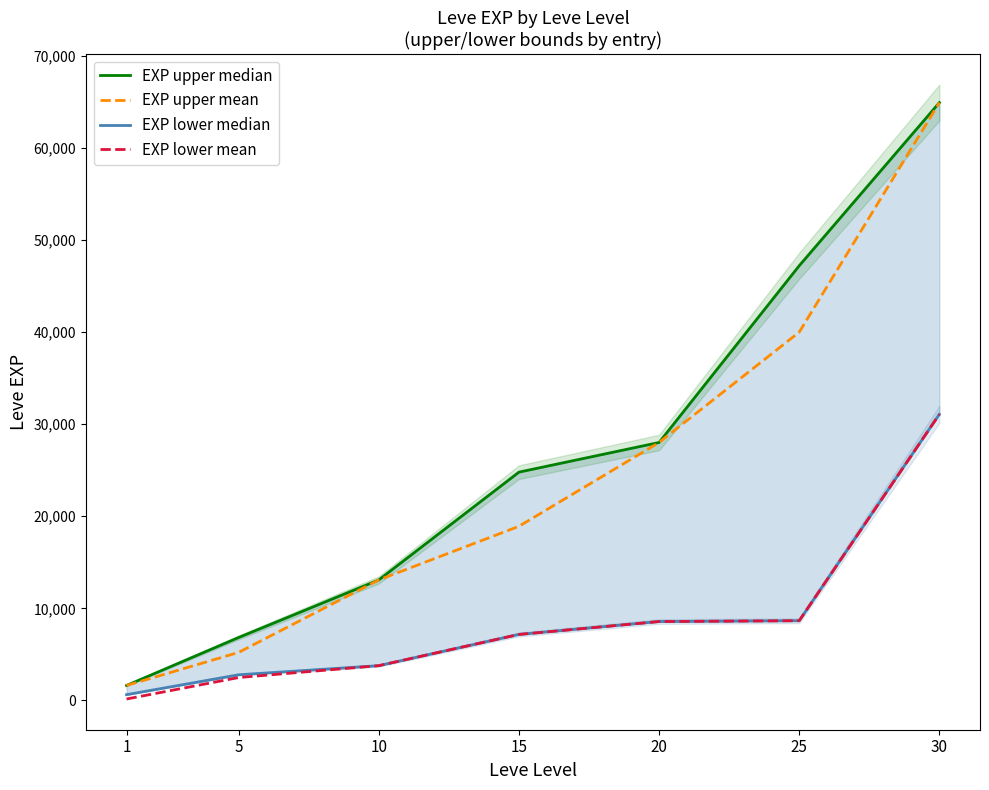

What is the sum of all EXP upper median values?

186470